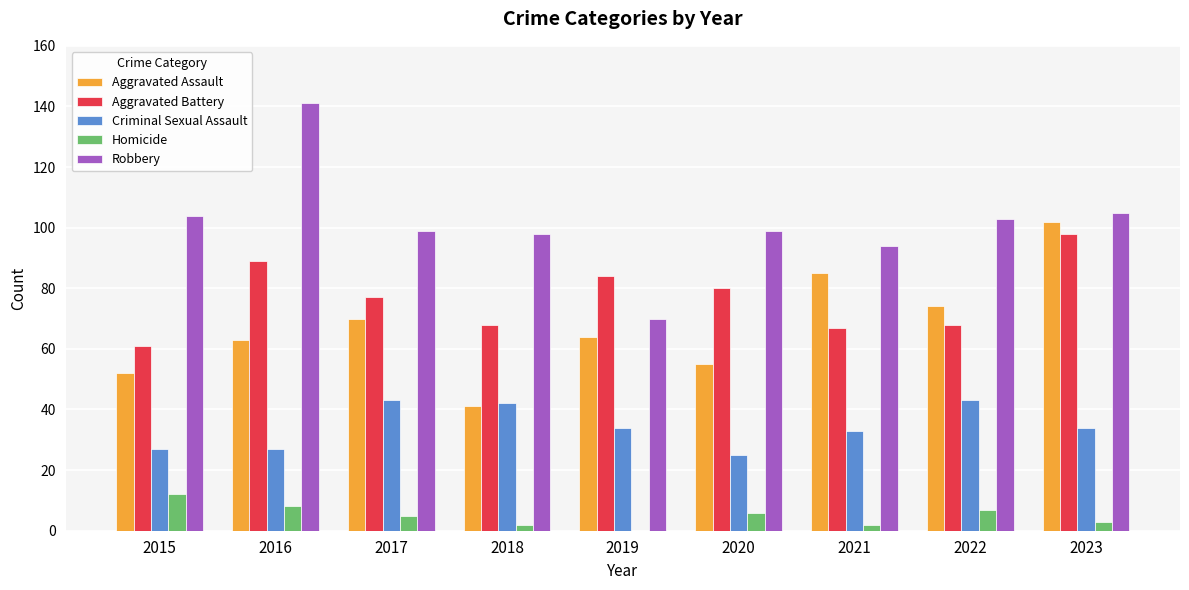

How many groups of bars are there?

9